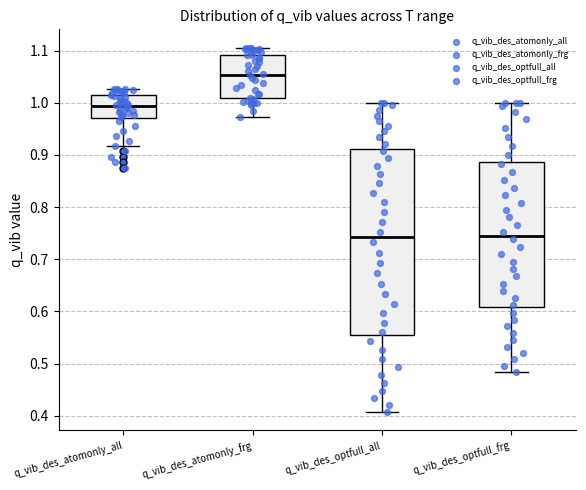

Reading left to right, transcribe this box plot: for each box, give where its median line is, the range the box spans, and where its two whiskers end, as read against the y-axis. The values are not printed on the chart, so give them approximately, as read against the axis.

q_vib_des_atomonly_all: median 0.99, box 0.97 to 1.01, whiskers 0.92 to 1.03
q_vib_des_atomonly_frg: median 1.05, box 1.01 to 1.09, whiskers 0.97 to 1.11
q_vib_des_optfull_all: median 0.74, box 0.56 to 0.91, whiskers 0.41 to 1.00
q_vib_des_optfull_frg: median 0.75, box 0.61 to 0.89, whiskers 0.48 to 1.00